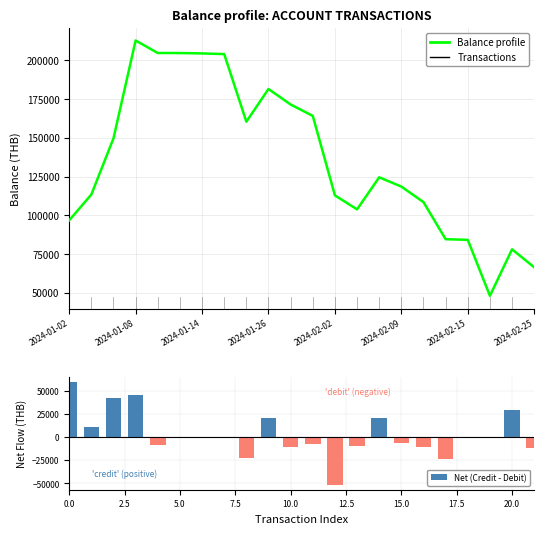

How many values in the Net (Credit - Debit) series exceed -432?

10